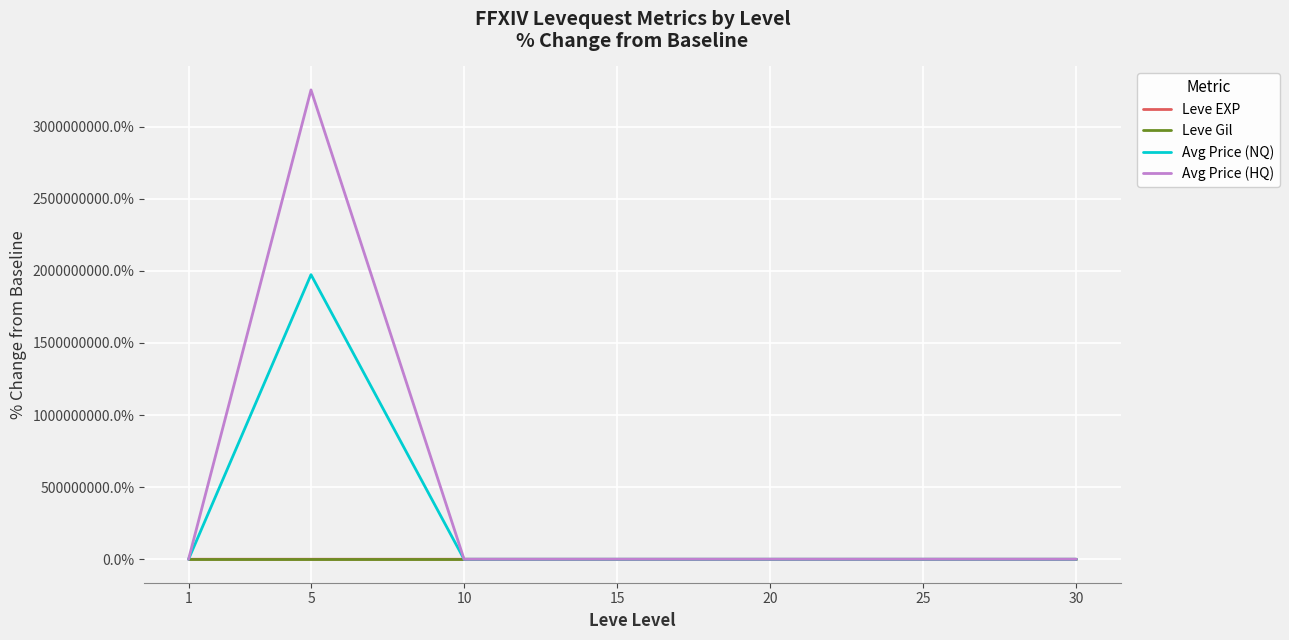

Which series has the widest spread of values?

Avg Price (HQ)